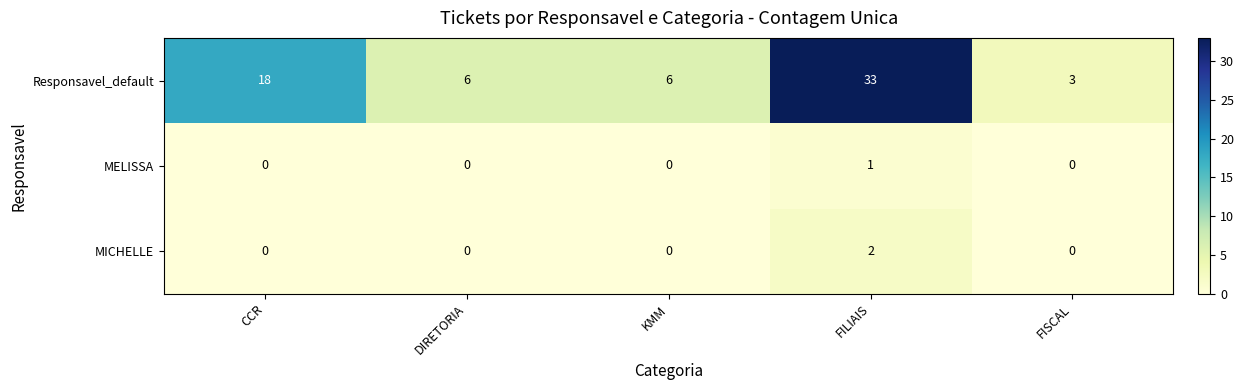

What is the average value of the Responsavel_default series?

13